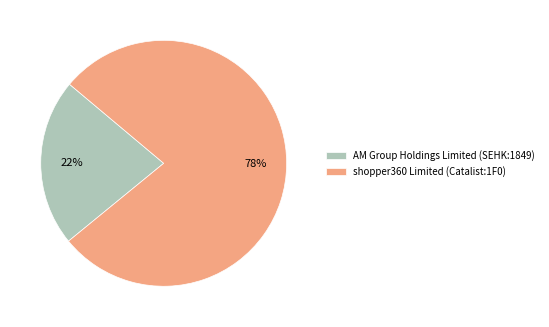

How many segments does this pie chart have?

2